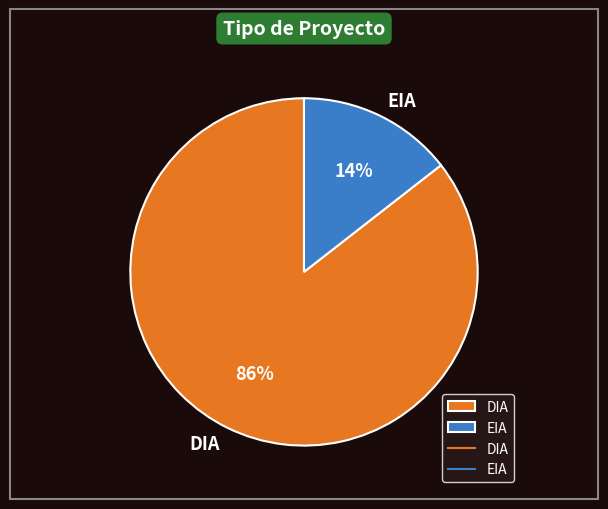

Count the number of slices in the pie.

2